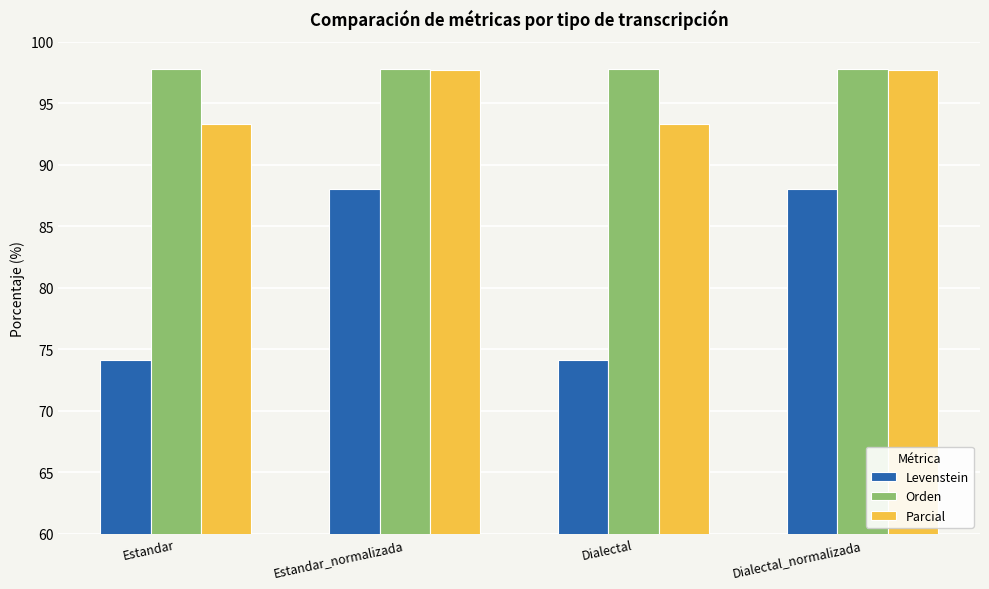

What is the approximate value of Parcial at Dialectal_normalizada?

97.7